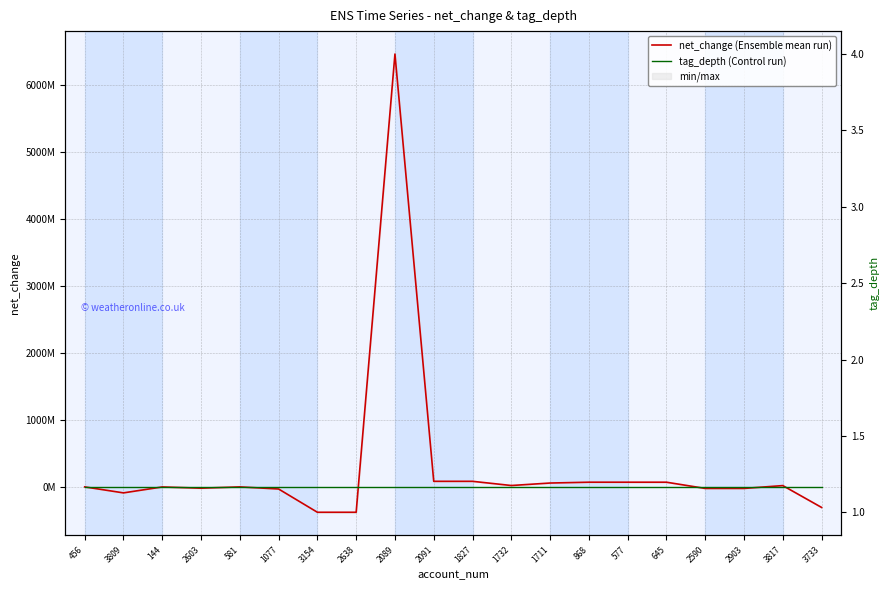

The value of net_change (Ensemble mean run) at 1077 is -6817339. True or false?

False